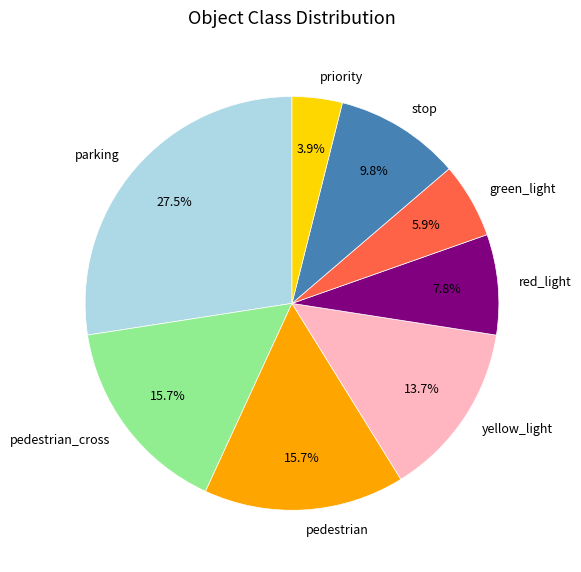

To the nearest percent, what portion does pedestrian_cross represent?

16%